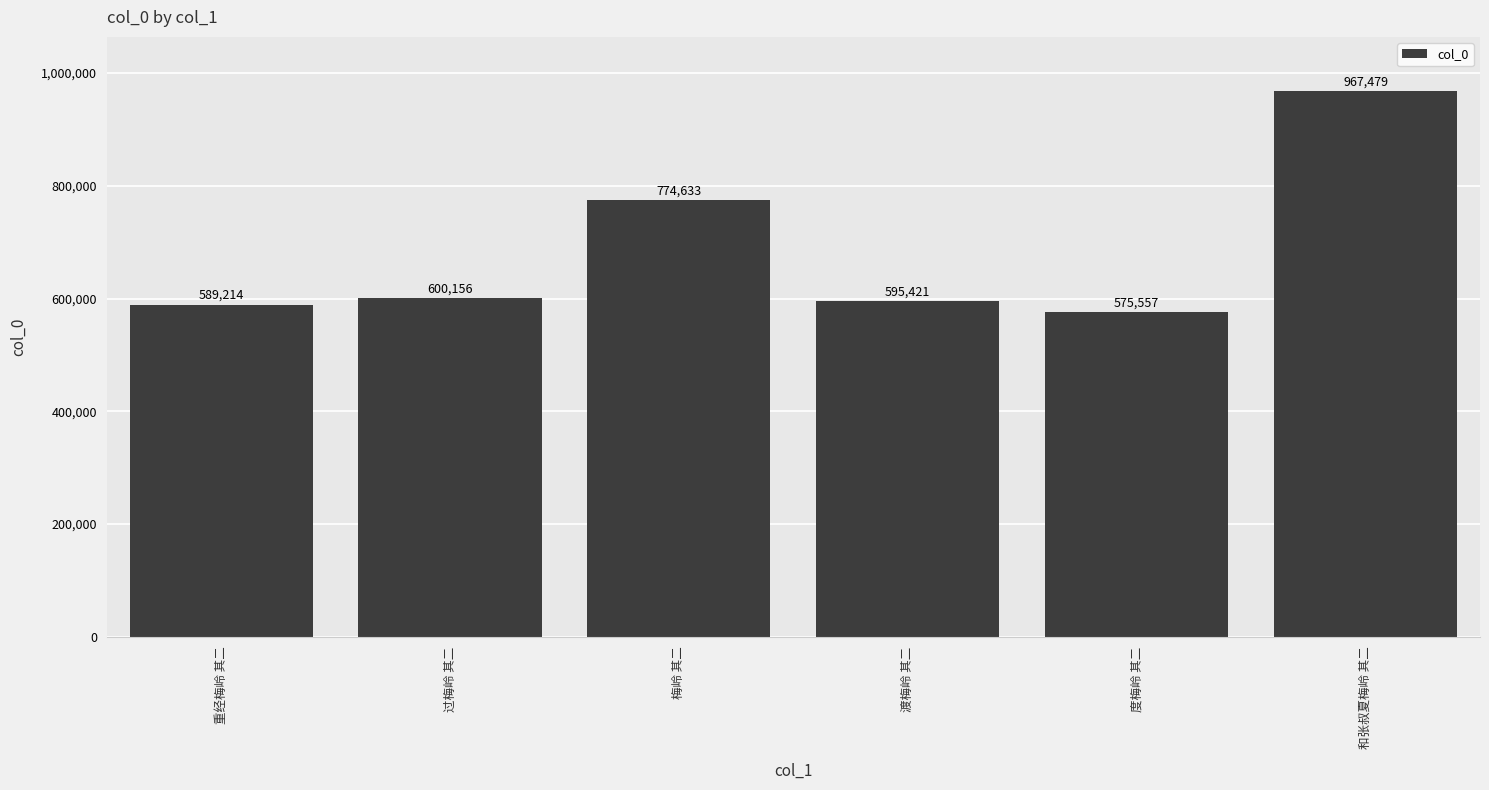

Reading left to right, extract all data points from this chart.

重经梅岭 其二=589214	过梅岭 其二=600156	梅岭 其二=774633	渡梅岭 其二=595421	度梅岭 其二=575557	和张叔夏梅岭 其二=967479